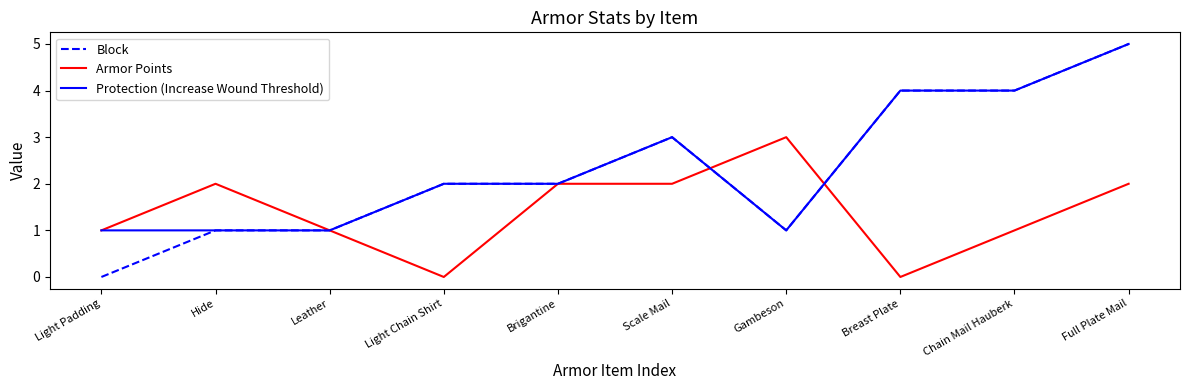

True or false: Armor Points has a value of 2 at Hide.

True